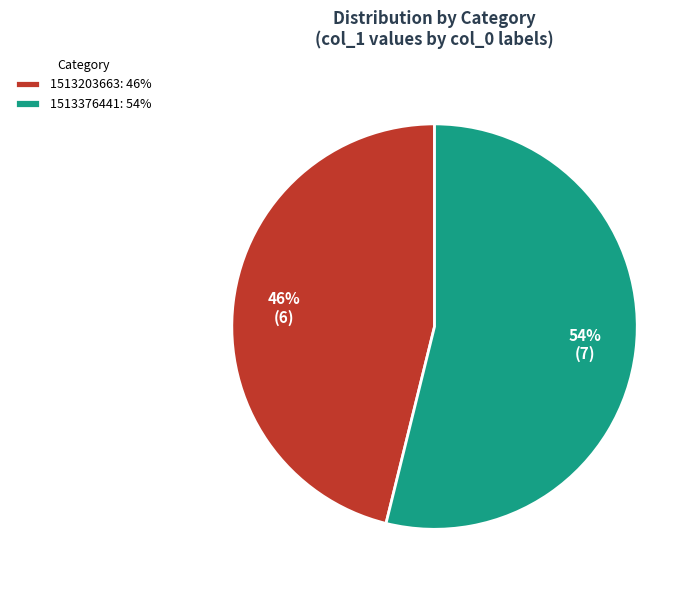

Is the sum of 1513376441: 54% and 1513203663: 46% greater than half?

Yes